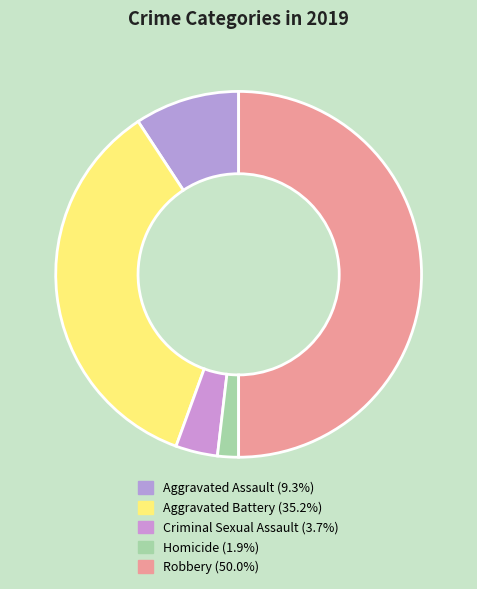

How much of the chart is everything except Aggravated Battery?

64.8%